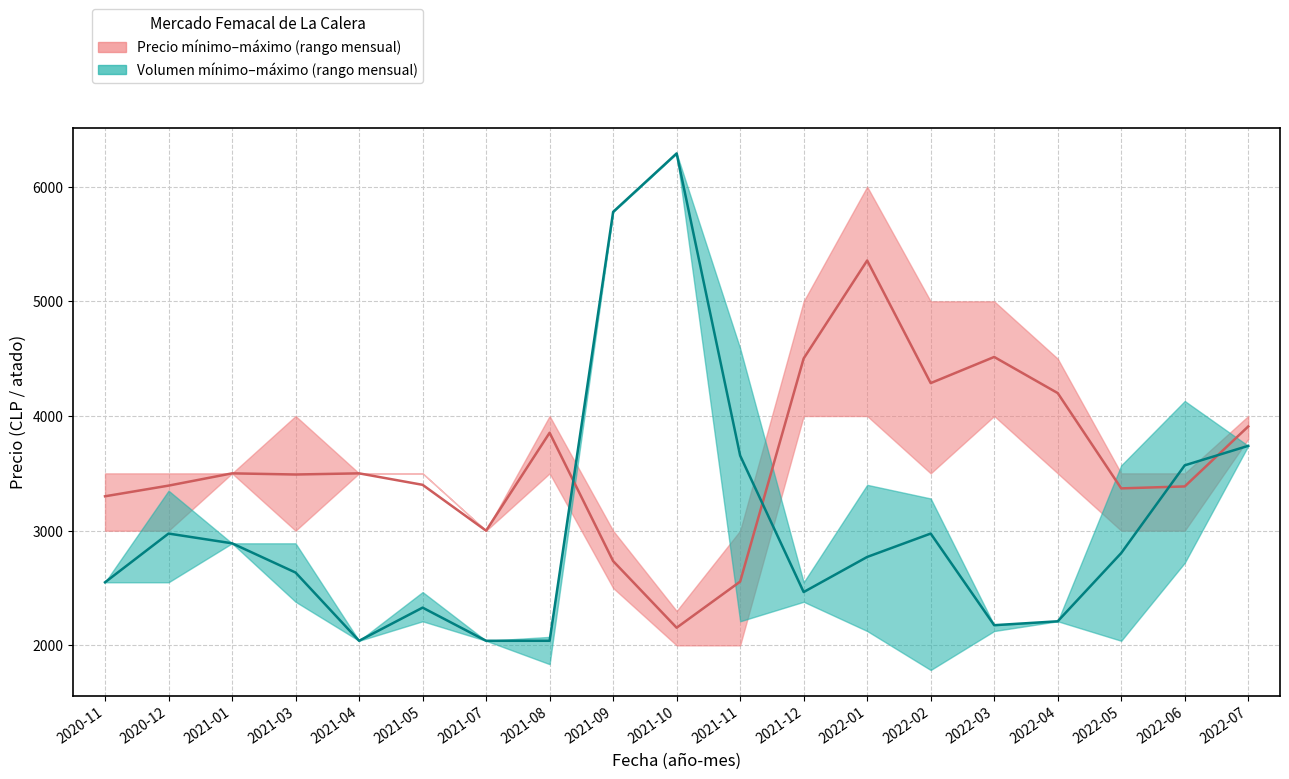

Rank the categories by Precio promedio ponderado value from lowest to highest.

2021-10, 2021-11, 2021-09, 2021-07, 2020-11, 2022-05, 2022-06, 2020-12, 2021-05, 2021-03, 2021-01, 2021-04, 2021-08, 2022-07, 2022-04, 2022-02, 2021-12, 2022-03, 2022-01